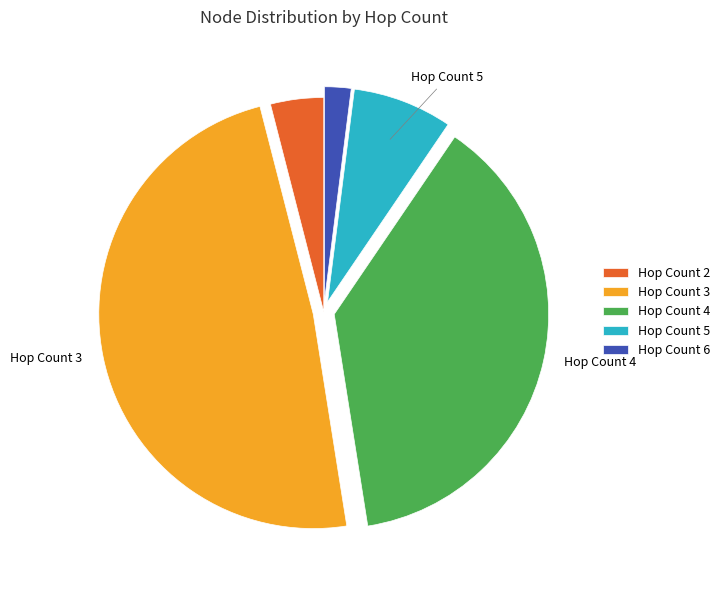

Is Hop Count 3 the majority of the pie?

No